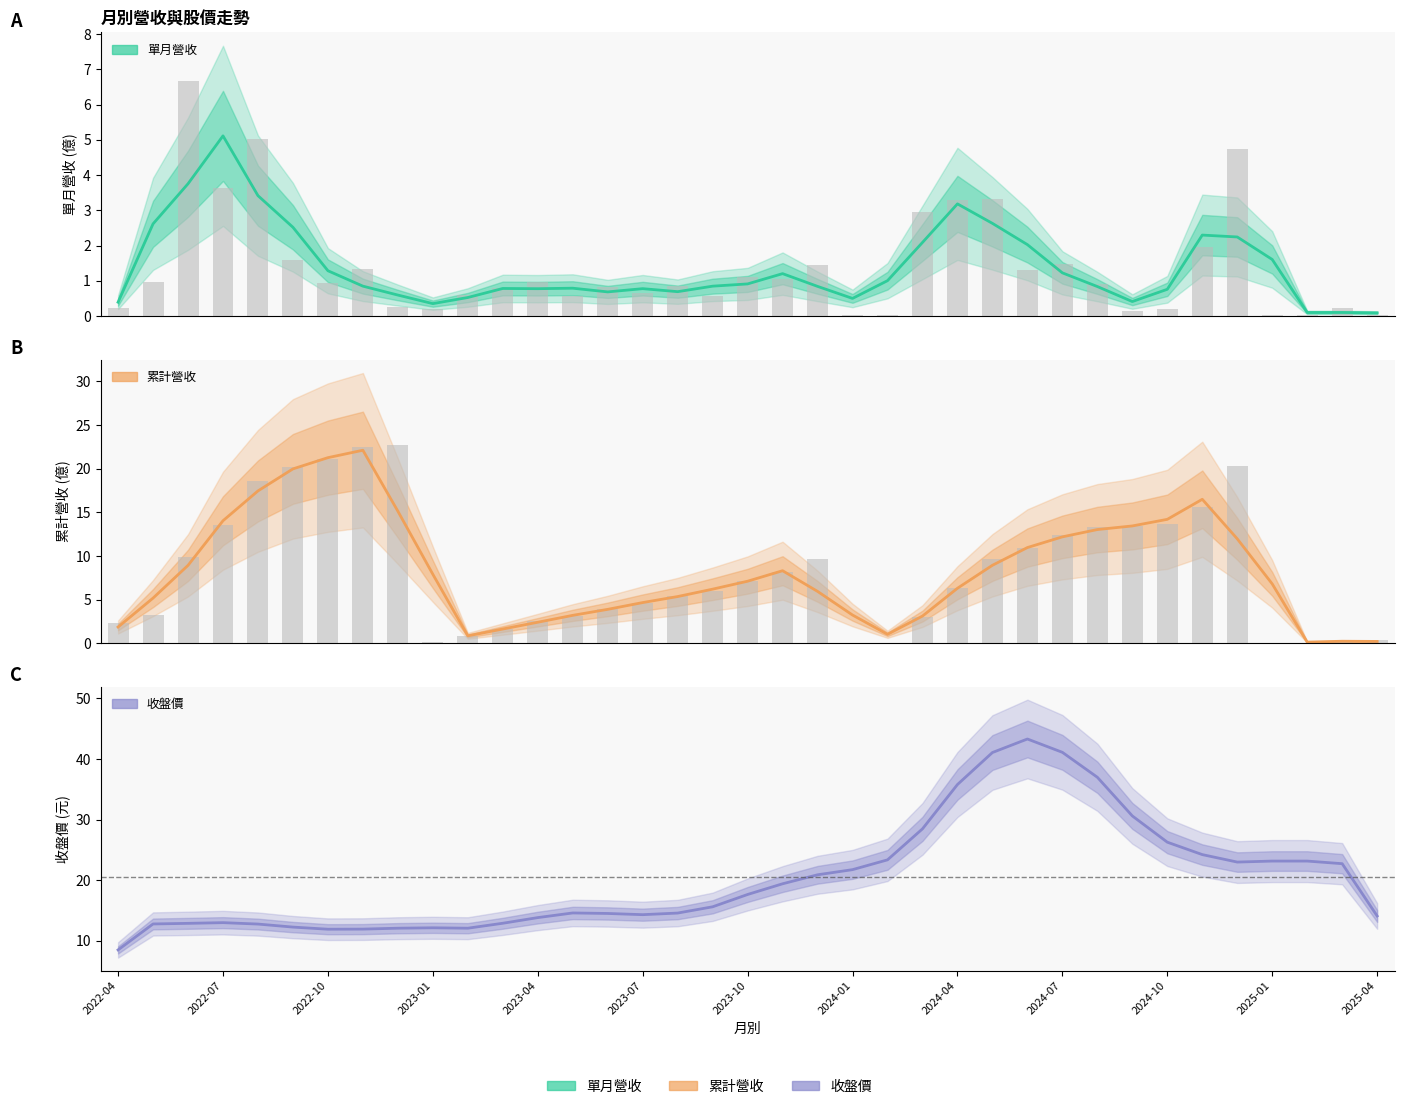

Which series has the largest total across all categories?

收盤價